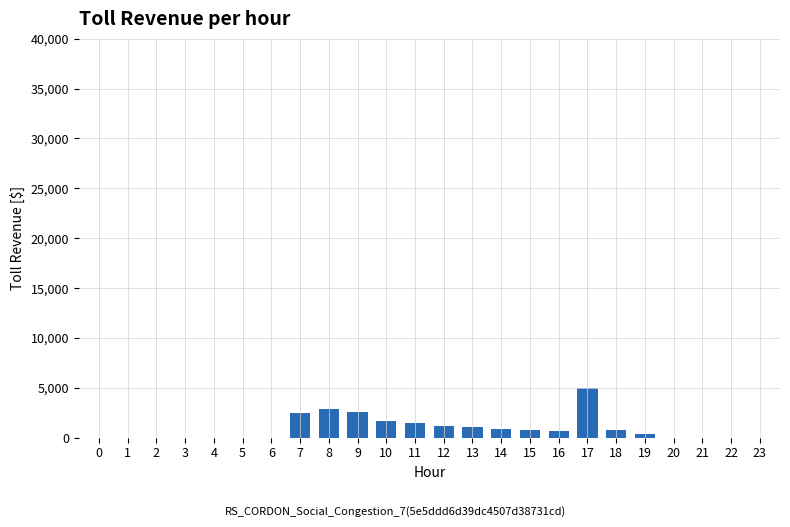

What value does the data have at 8, to the nearest 10?

2880